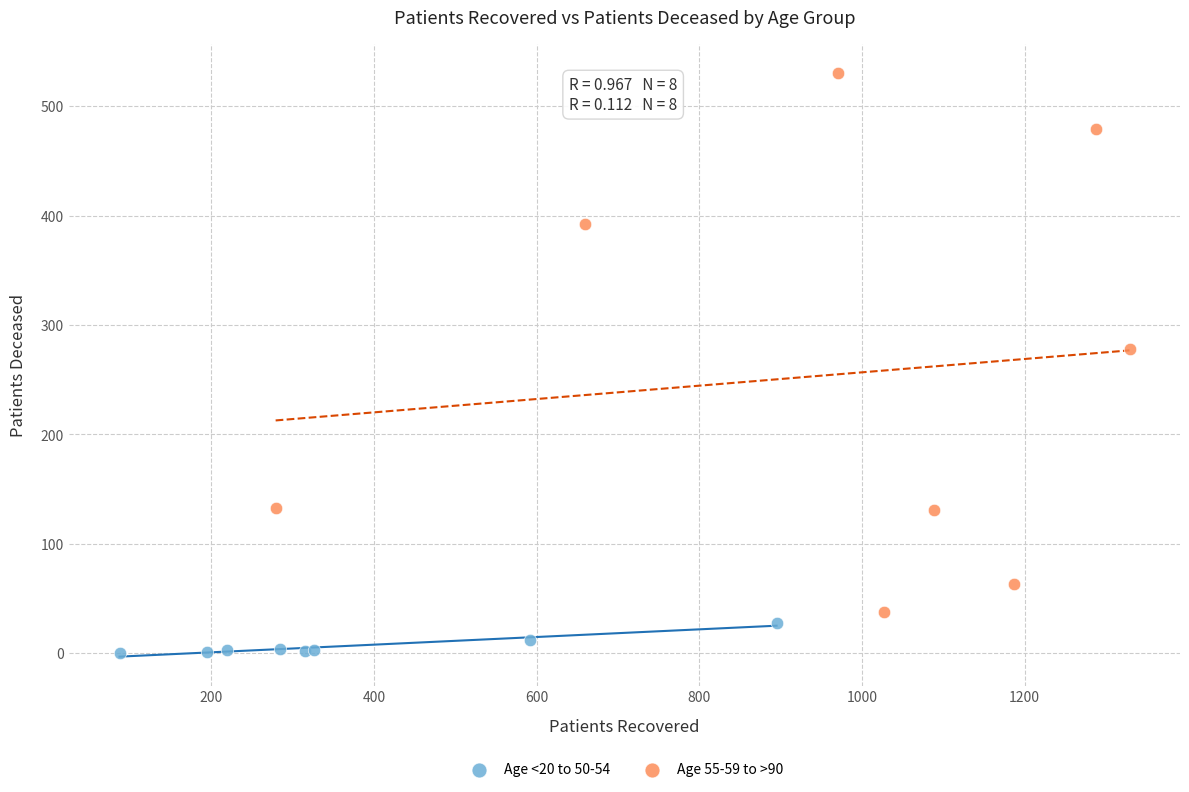

Which series contains the highest Y value?

Age 55-59 to >90